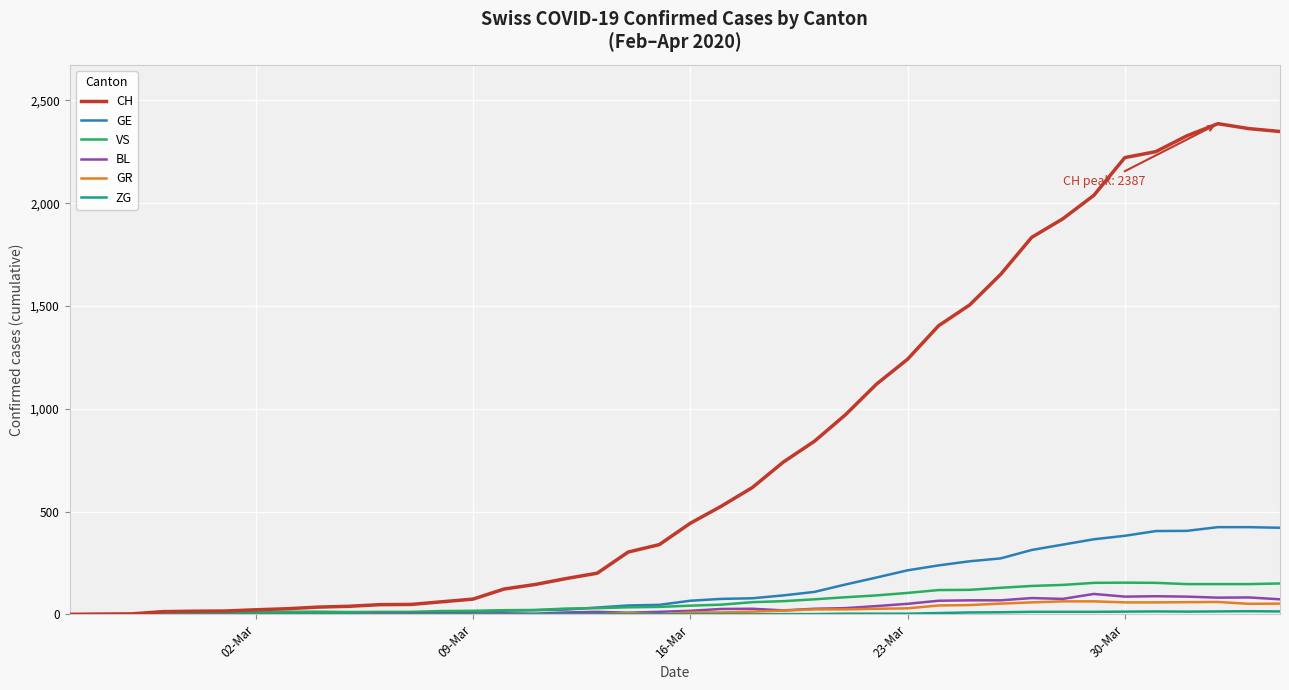

What is the maximum value shown in the chart?

2387